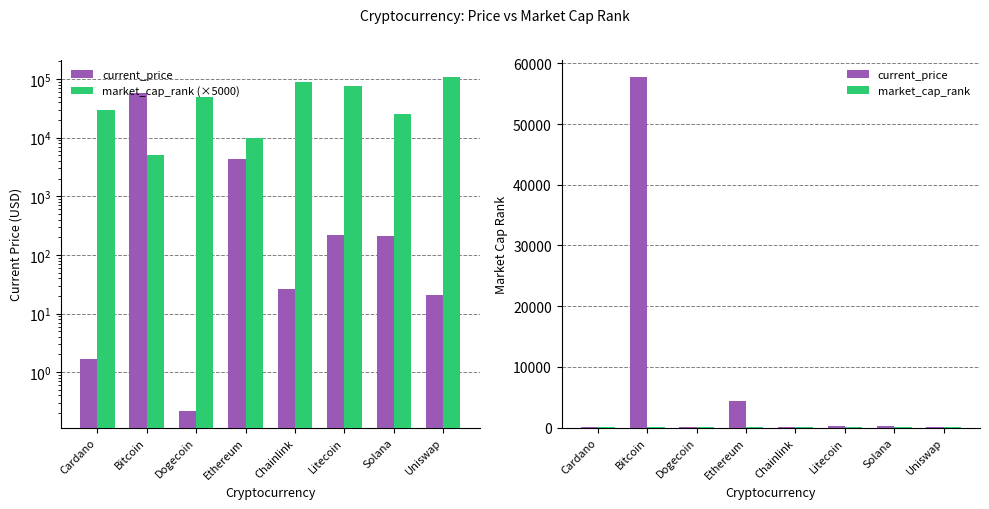

Rank the categories by market_cap_rank (×5000) value from lowest to highest.

Bitcoin, Ethereum, Solana, Cardano, Dogecoin, Litecoin, Chainlink, Uniswap